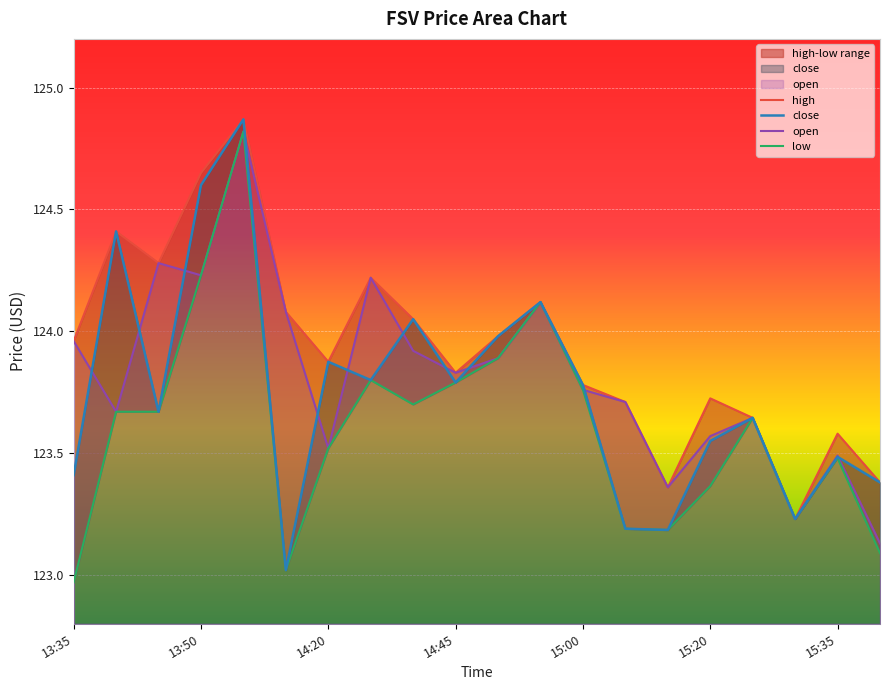

True or false: high and open cross at least once.

False